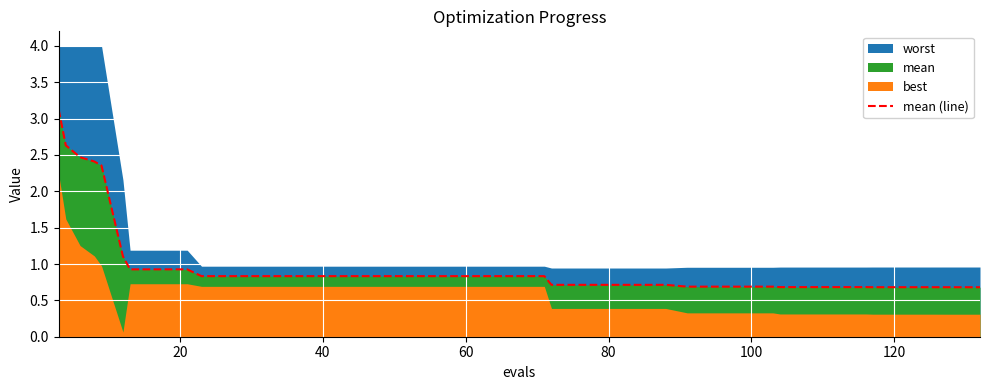

Reading left to right, list all the values displayed in this chart.

3.1	2.6	2.5	2.4	2.4	1.1	0.9	0.9	0.9	0.8	0.8	0.8	0.8	0.8	0.8	0.8	0.8	0.8	0.8	0.8	0.8	0.8	0.7	0.7	0.7	0.7	0.7	0.7	0.7	0.7	0.7	0.7	0.7	0.7	0.7	0.7	0.7	0.7	0.7	0.7